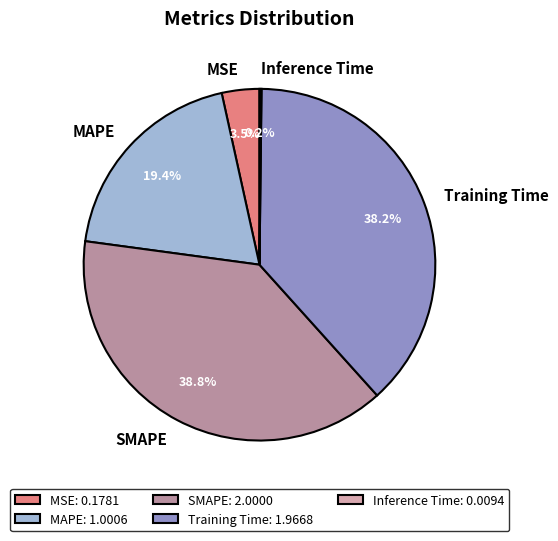

To the nearest percent, what percentage of the pie is Training Time?

38%